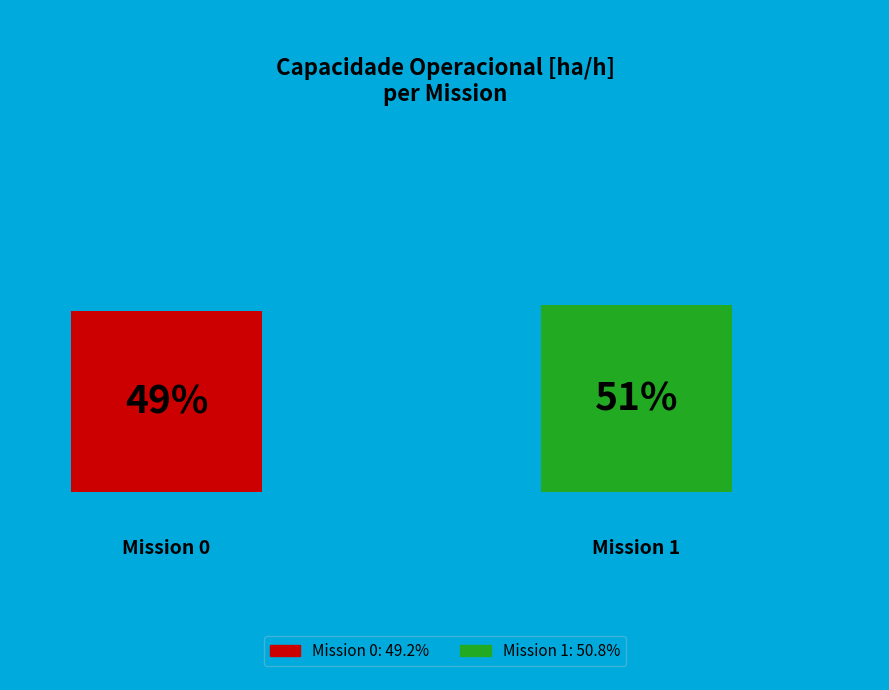

To the nearest percent, what is the average slice percentage?

50%